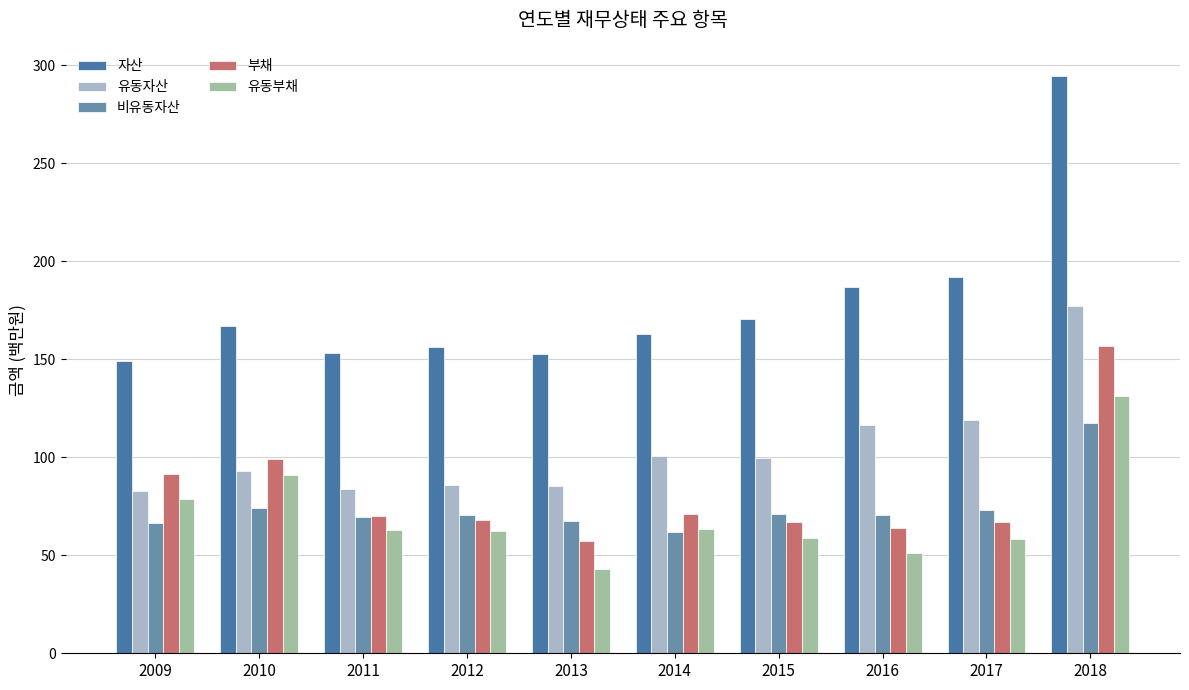

What are all the series names shown in the legend?

자산, 유동자산, 비유동자산, 부채, 유동부채